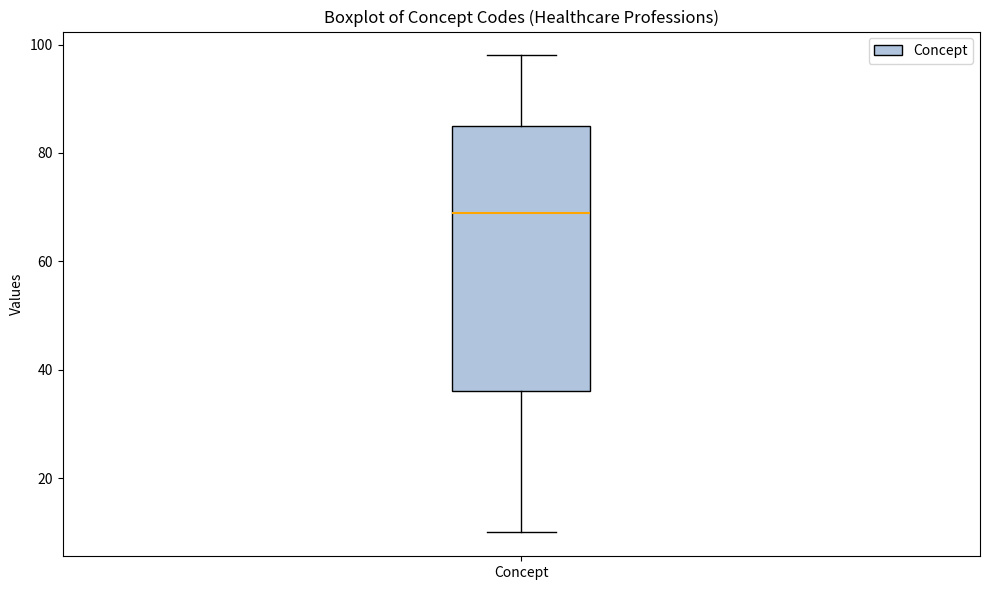

Transcribe this box plot: give where the median line is, the range the box spans, and where the two whiskers end, as read against the y-axis. The values are not printed on the chart, so give them approximately, as read against the axis.

median 70, box 36 to 86, whiskers 10 to 98